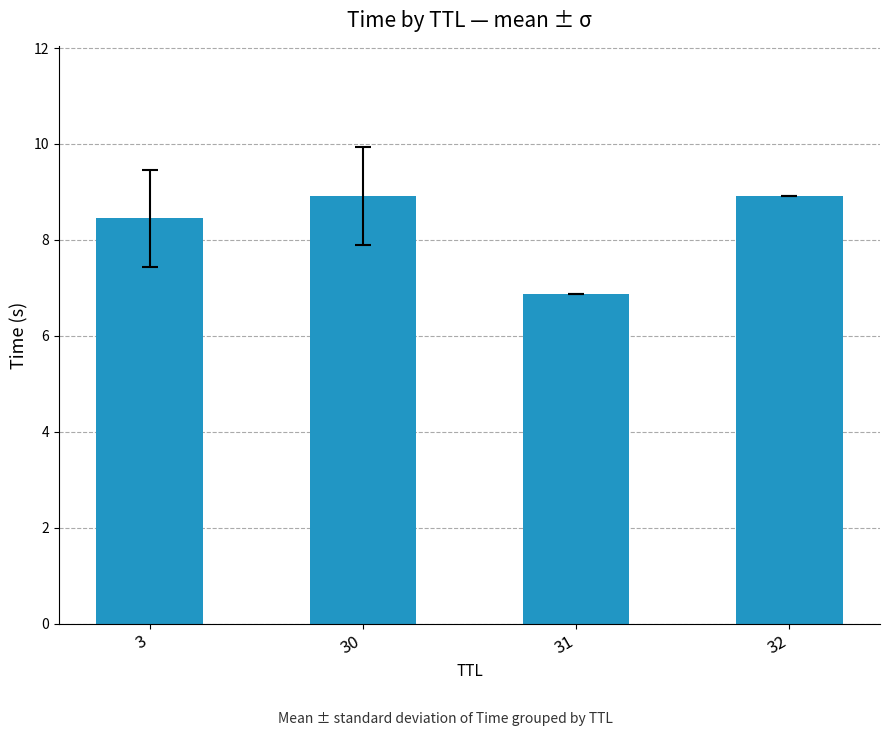

Are the bars horizontal?

No